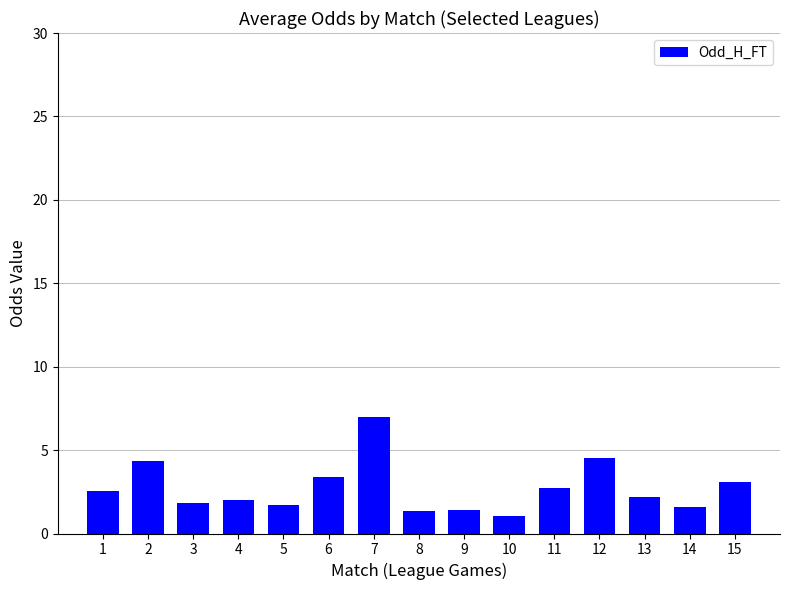

Read the value at 15.

3.1